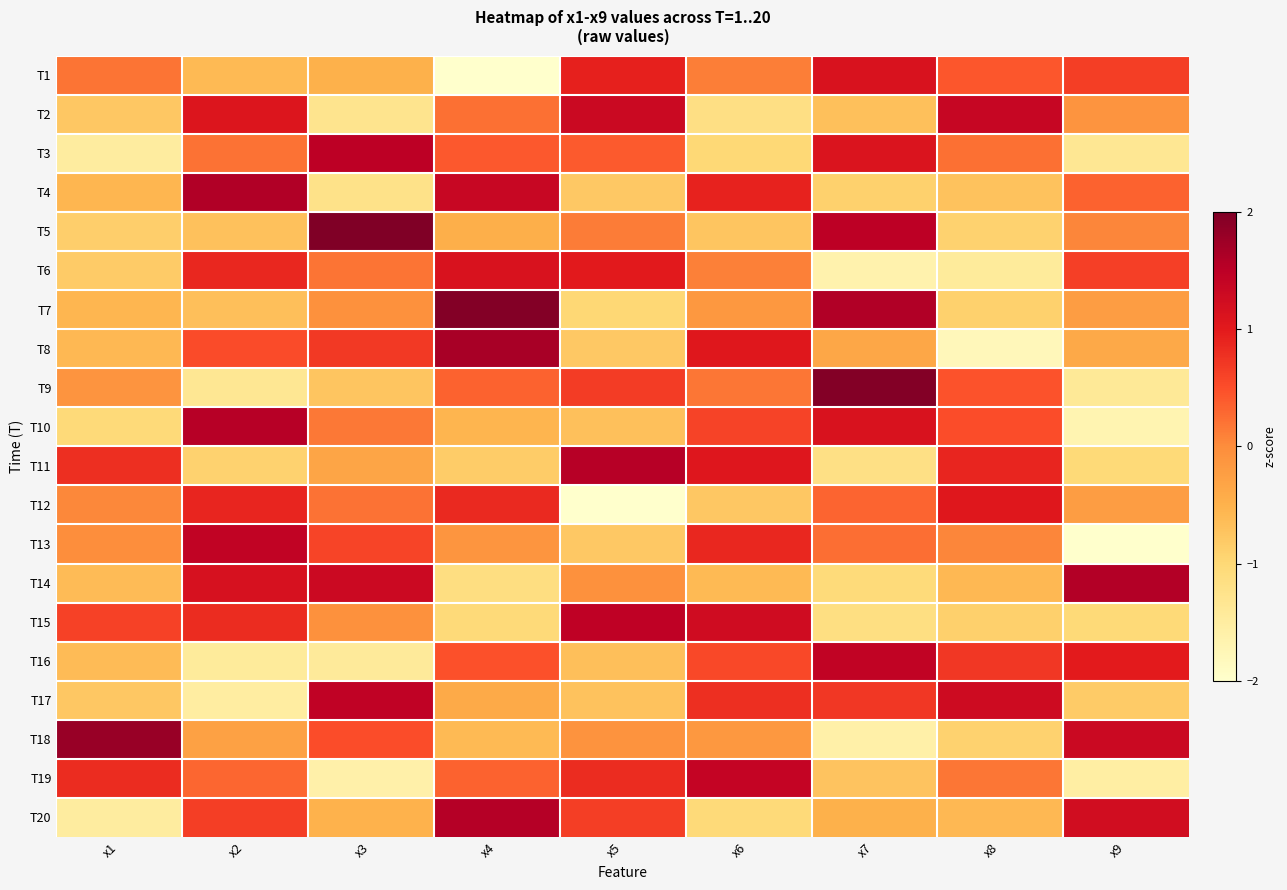

How many distinct data groups are displayed?

20